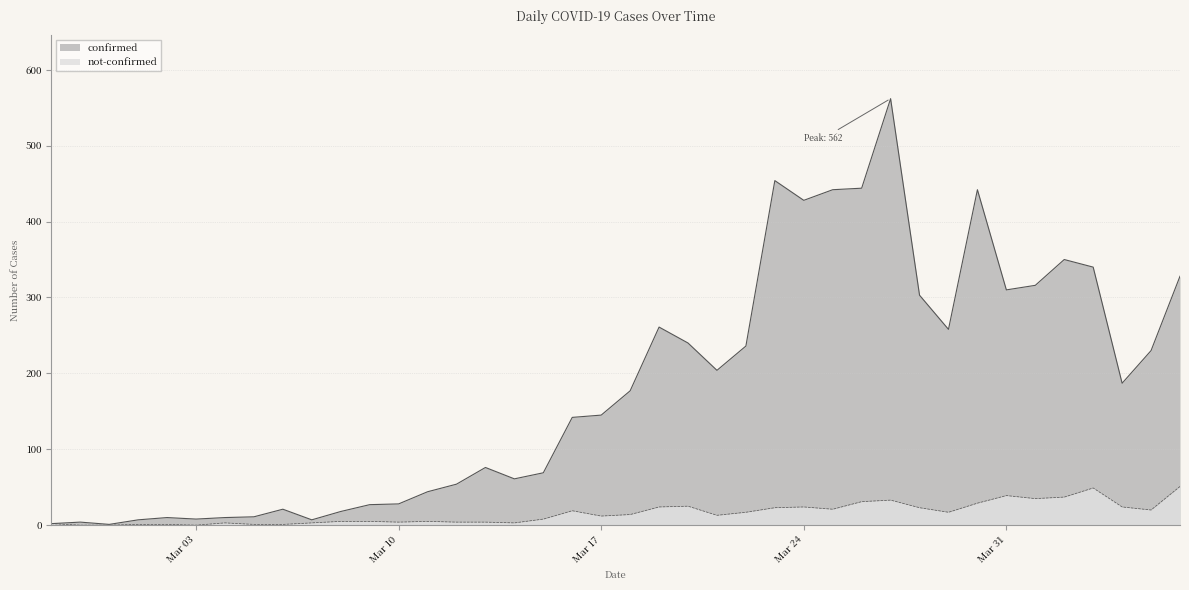

Is the value of not-confirmed at 2020-03-02 greater than the value of confirmed at 2020-03-26?

No